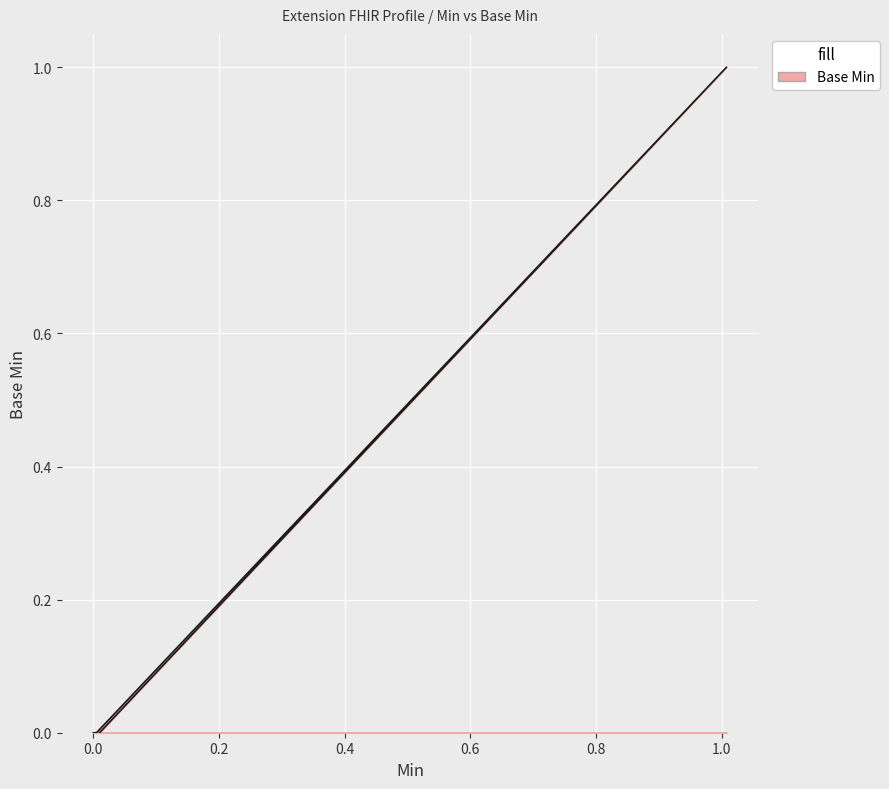

Rank the categories by value from lowest to highest.

0, 0, 0, 0, 1